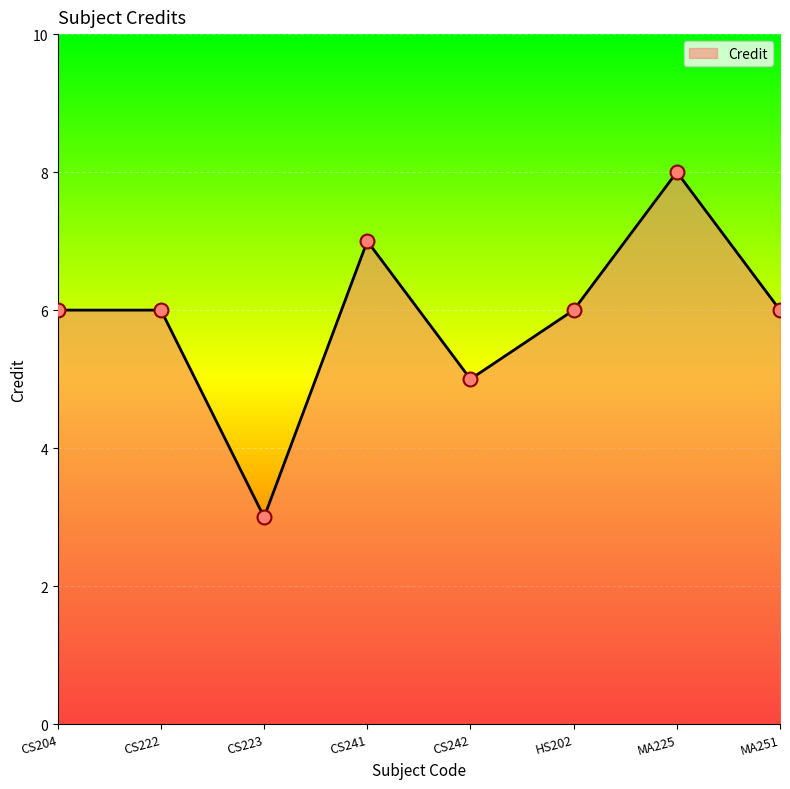

How many values are between 6 and 7?

5